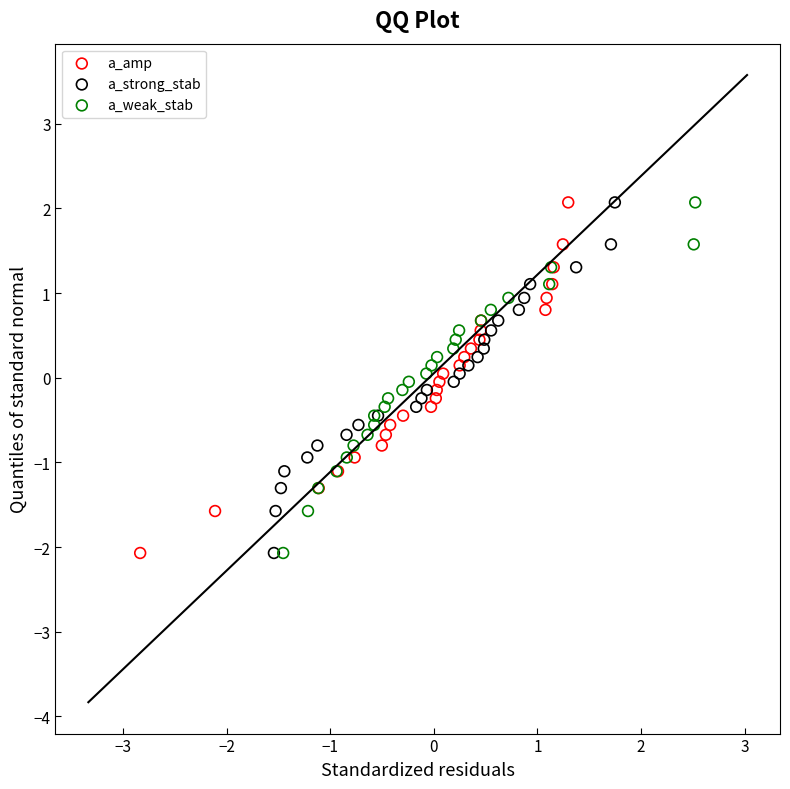

What are all the series names shown in the legend?

a_amp, a_strong_stab, a_weak_stab